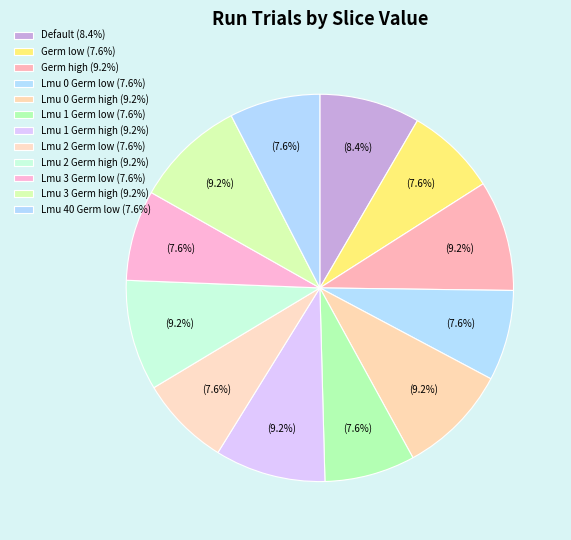

Combined, what portion of the pie is Lmu 1 Germ high and Lmu 3 Germ low?

16.8%